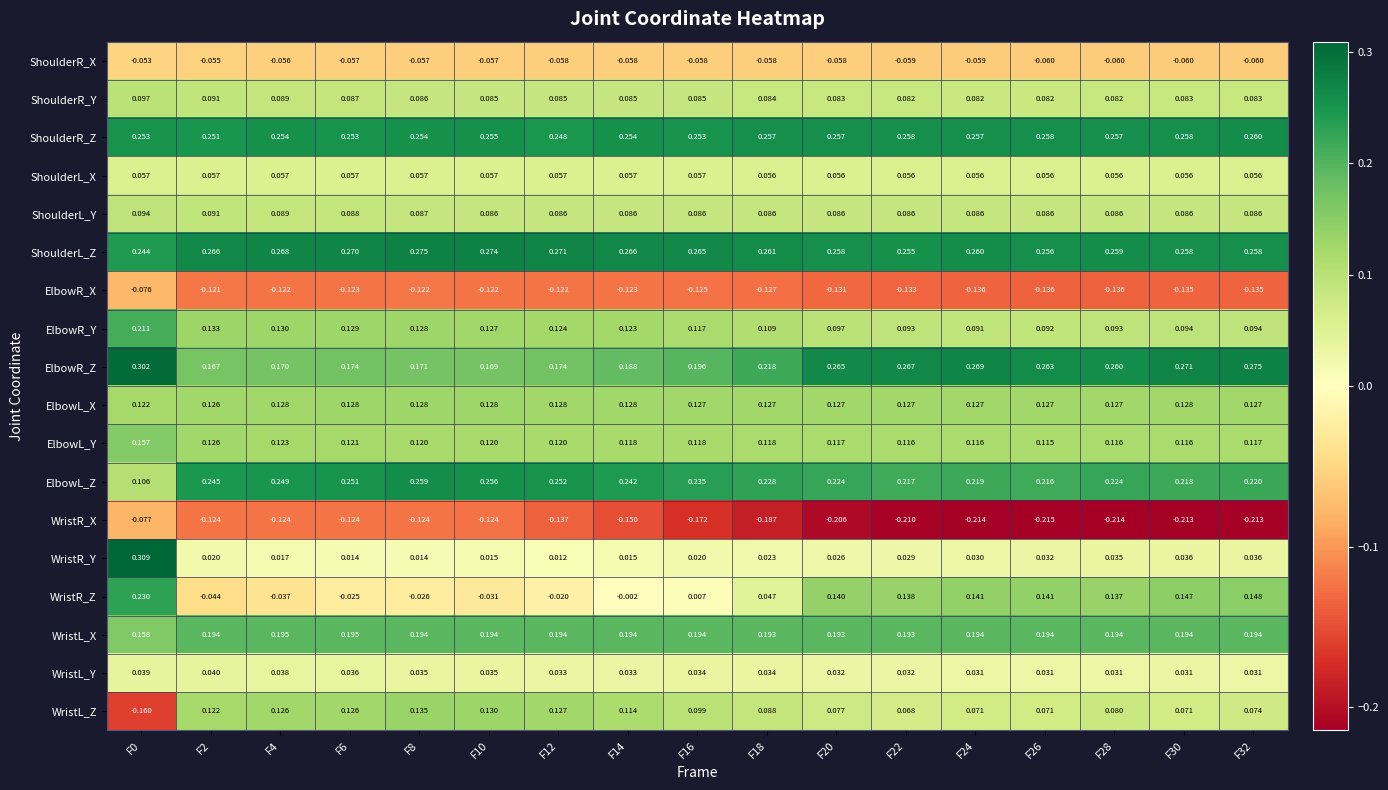

Which series changed the most between F18 and F32?

WristR_Z